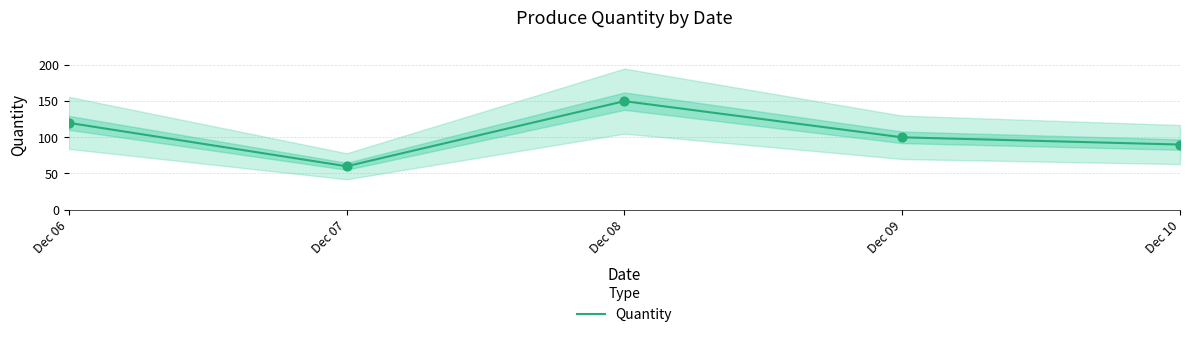

What is the ratio of the value at Dec 07 to the value at Dec 10?

0.7